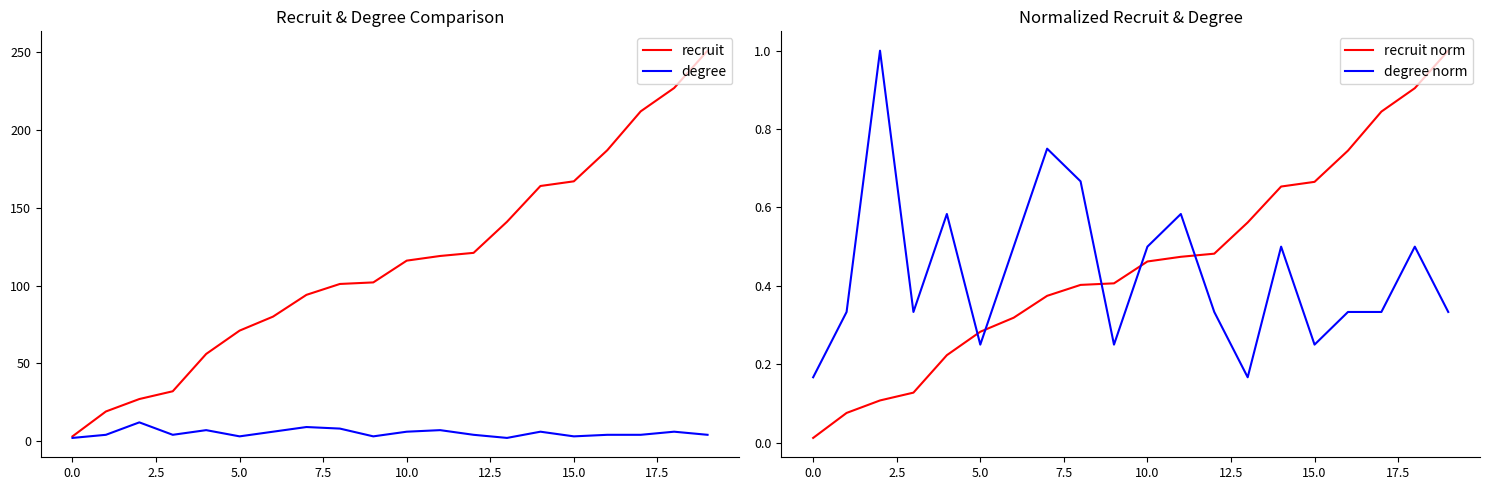

The degree series shows 4.0 at 16. True or false?

True